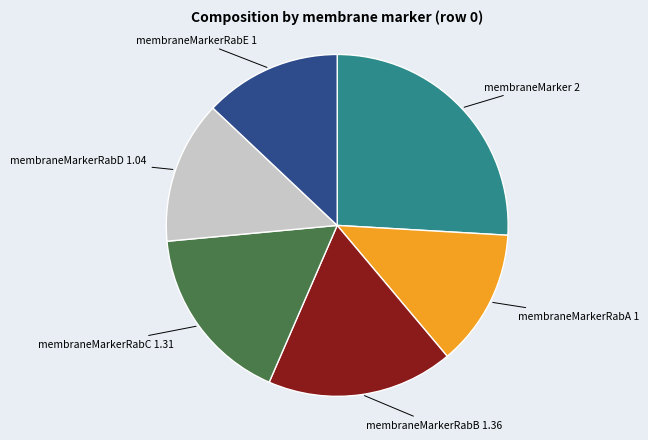

Is there a majority slice in this chart?

No